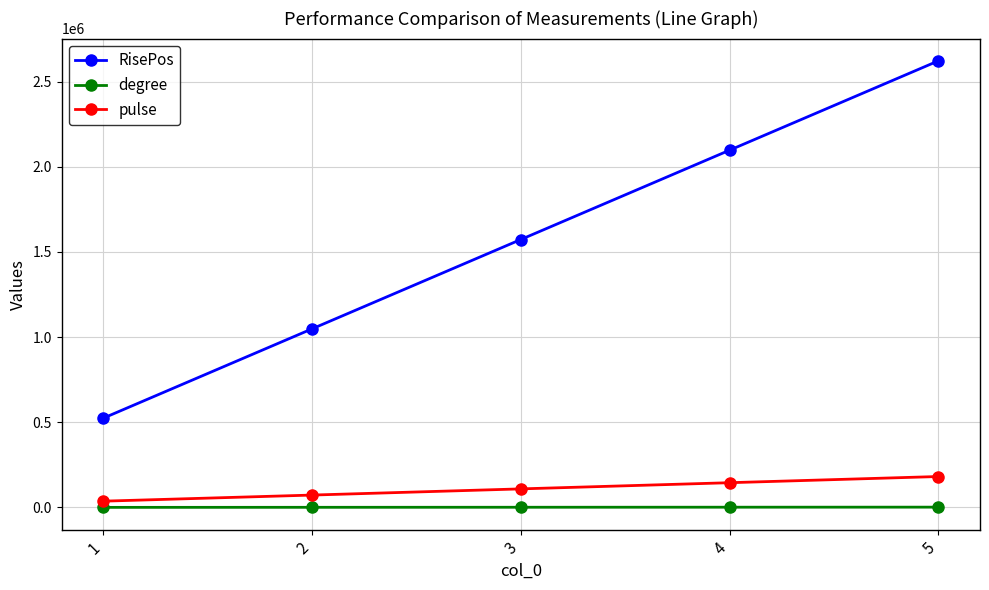

How many categories are shown in the chart?

5